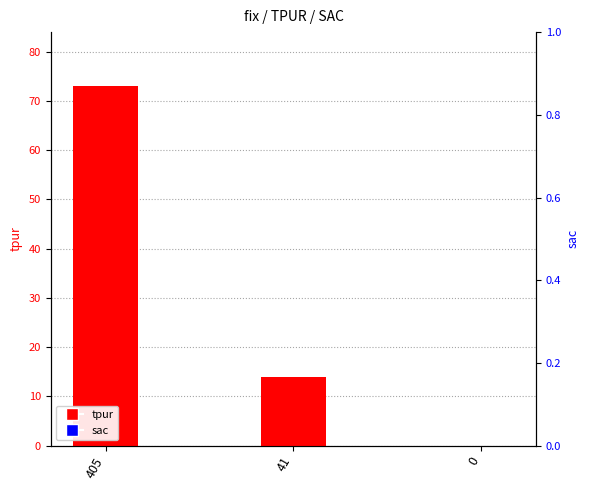

List the labels in order of sac_right value, largest first.

405, 41, 0